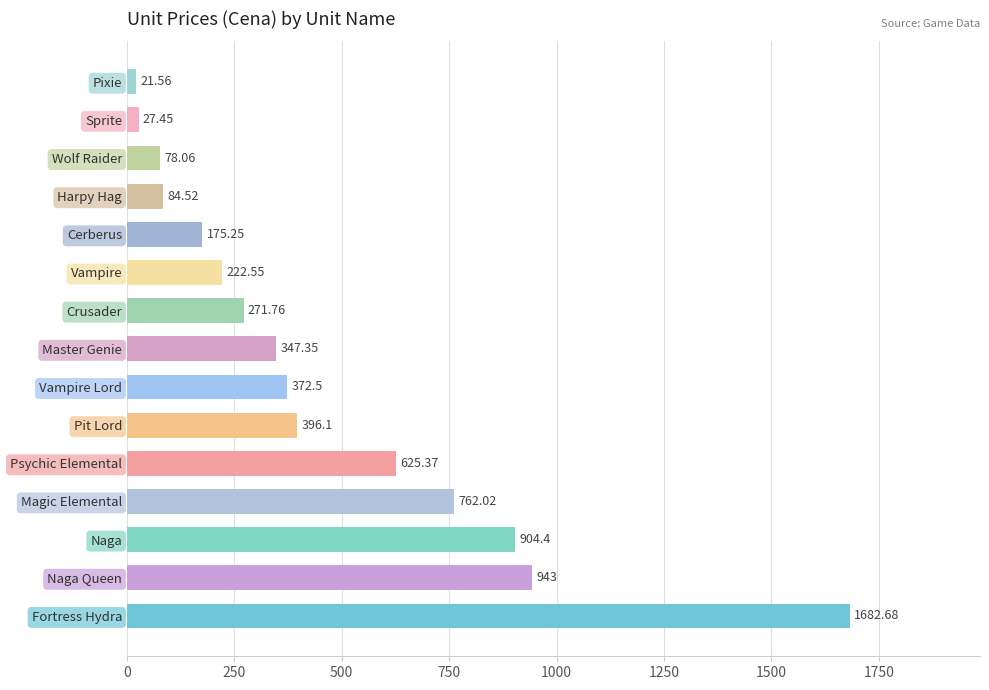

List the labels in order of value, smallest first.

Pixie, Sprite, Wolf Raider, Harpy Hag, Cerberus, Vampire, Crusader, Master Genie, Vampire Lord, Pit Lord, Psychic Elemental, Magic Elemental, Naga, Naga Queen, Fortress Hydra